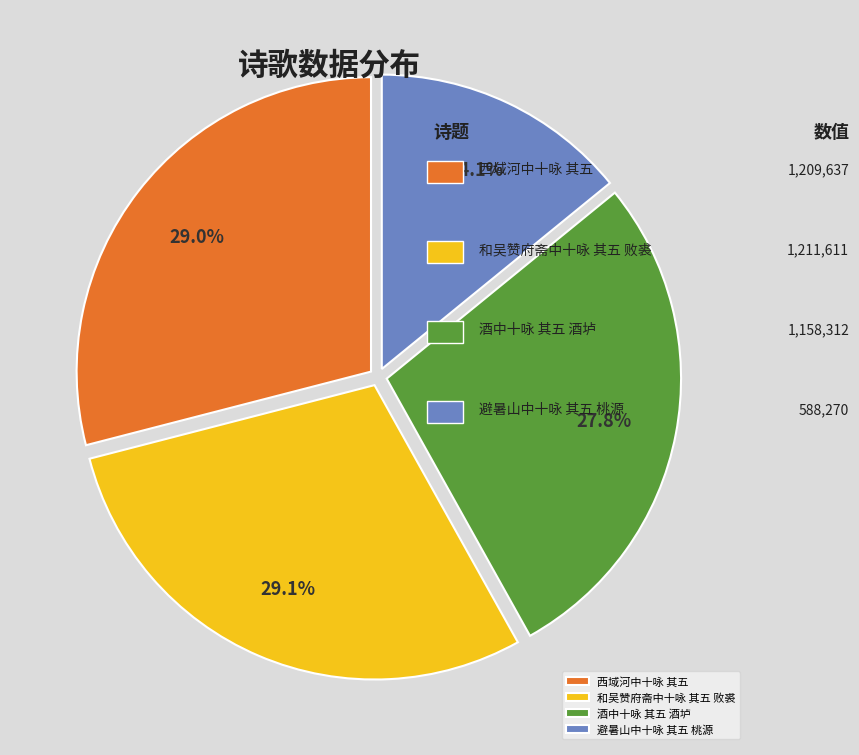

Which slice is the smallest?

避暑山中十咏 其五 桃源